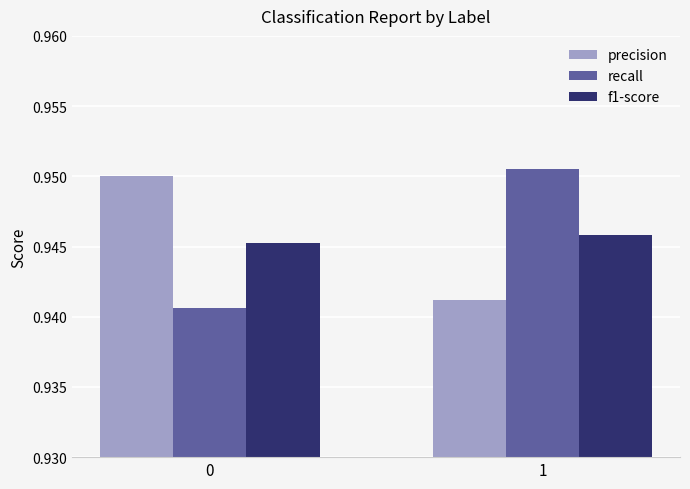

The recall series shows 0.3 at 1. True or false?

False